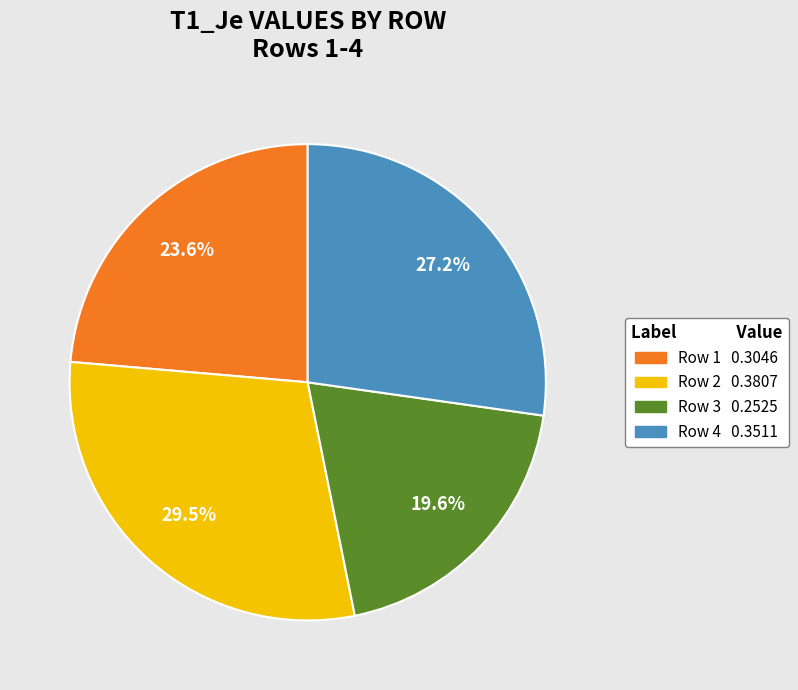

Rank the categories by value from highest to lowest.

Row 2, Row 4, Row 1, Row 3